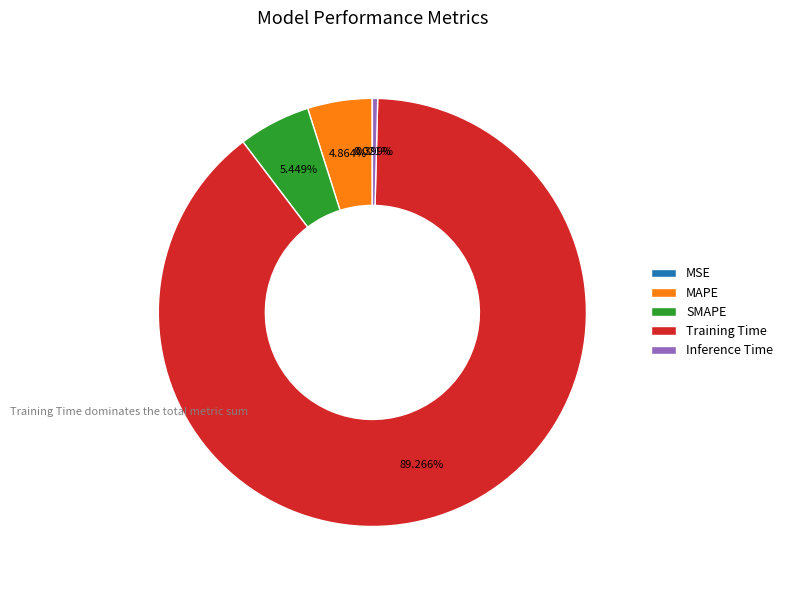

Which category has the biggest portion of the pie?

Training Time